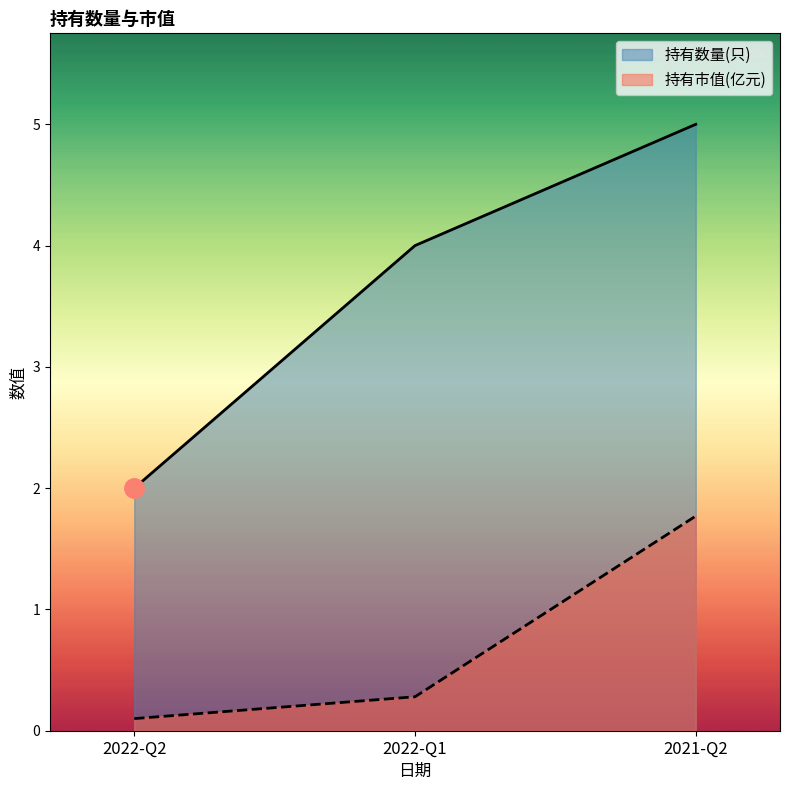

Which series has the largest total across all categories?

持有数量(只)